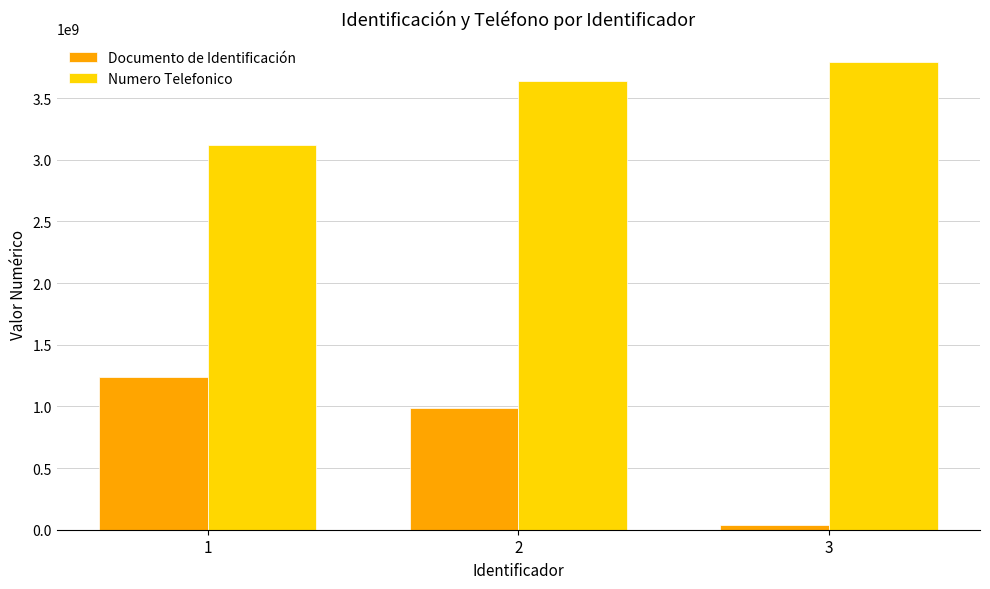

How many groups of bars are there?

3